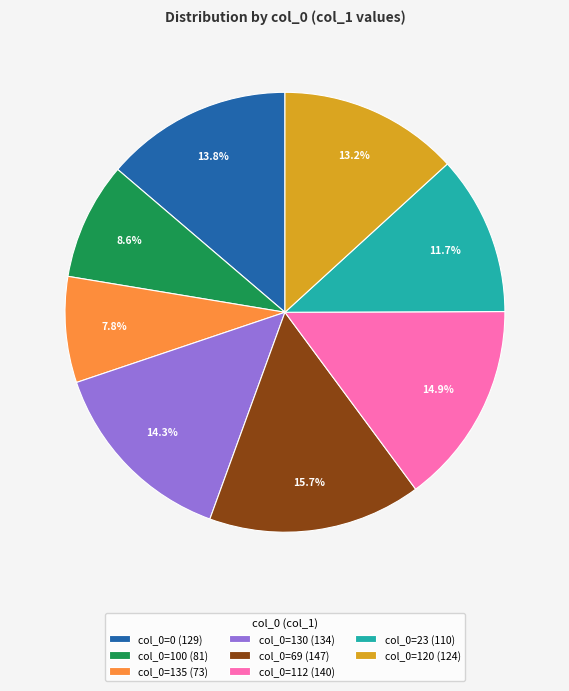

Rank the categories by value from lowest to highest.

col_0=135 (73), col_0=100 (81), col_0=23 (110), col_0=120 (124), col_0=0 (129), col_0=130 (134), col_0=112 (140), col_0=69 (147)